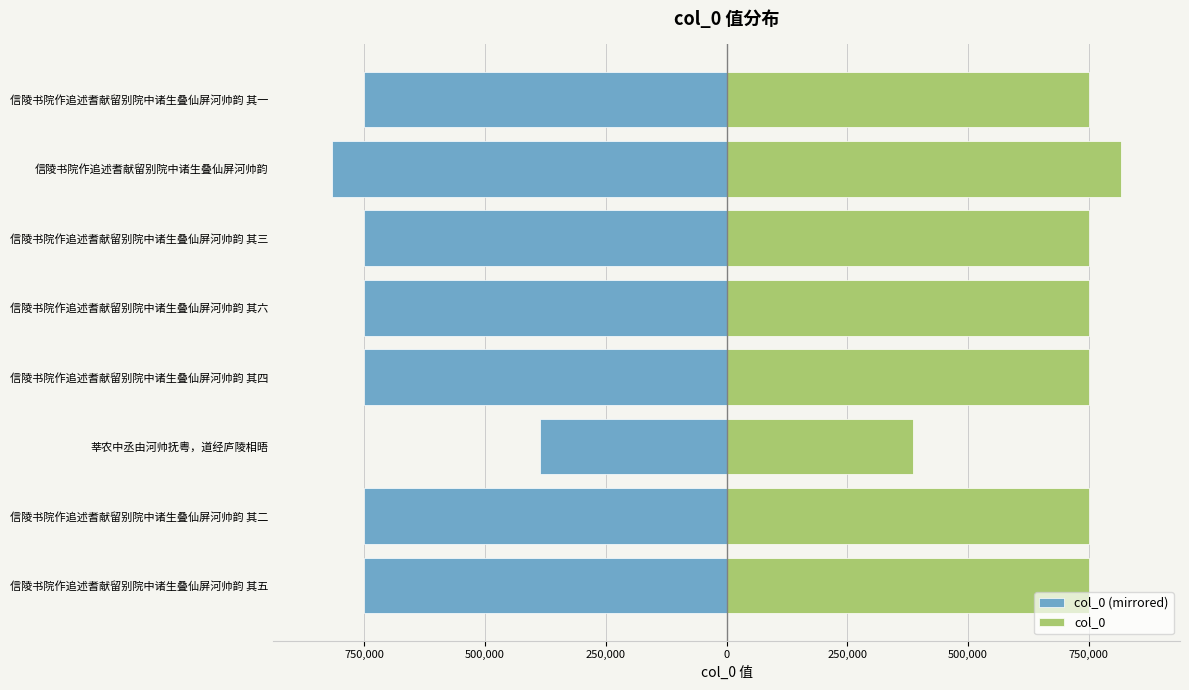

Count the number of categories in the chart.

8